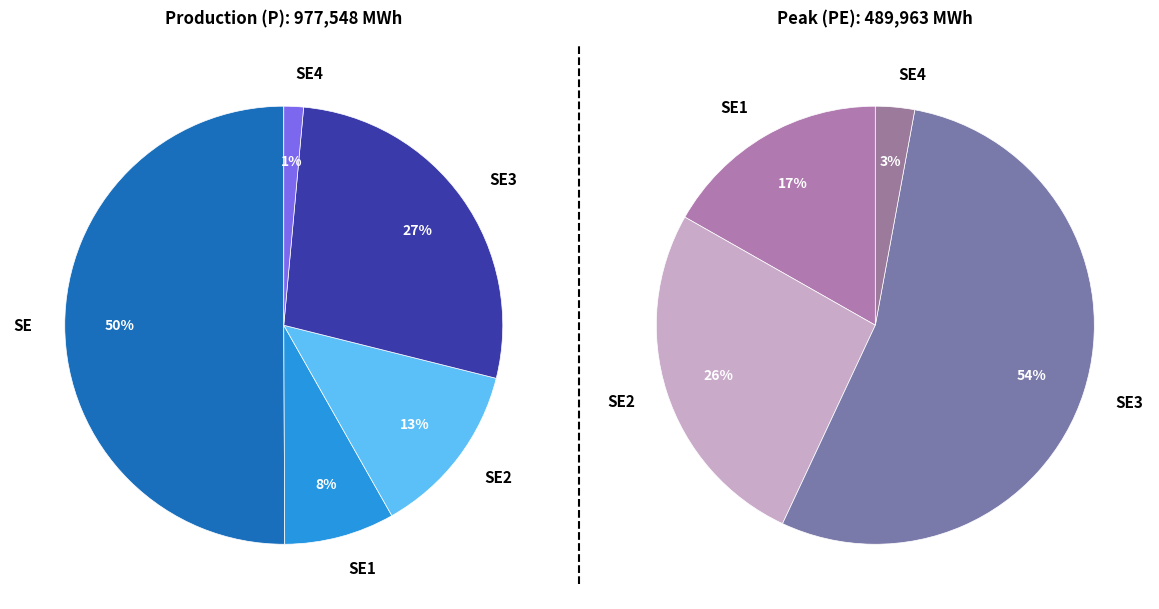

To the nearest percent, what is the difference between the largest and smallest slice percentages?

49%